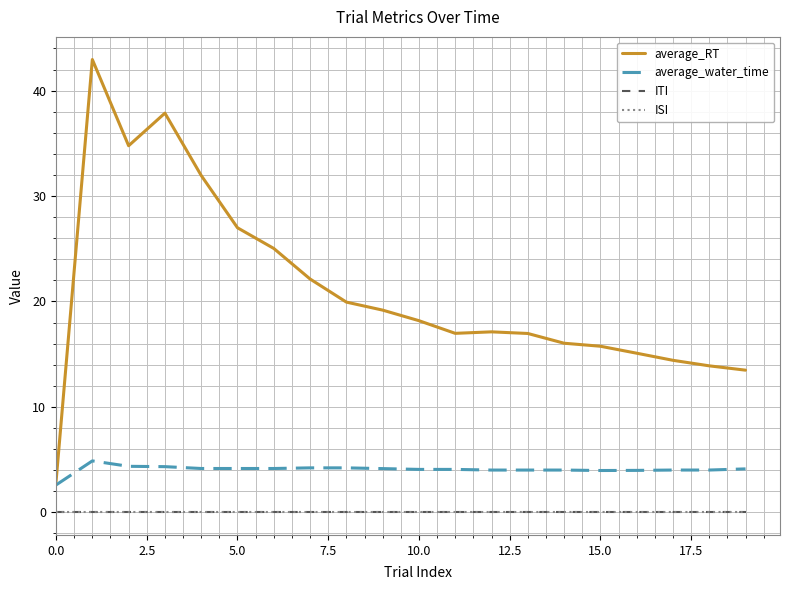

Is this an area chart (filled region under the line)?

No